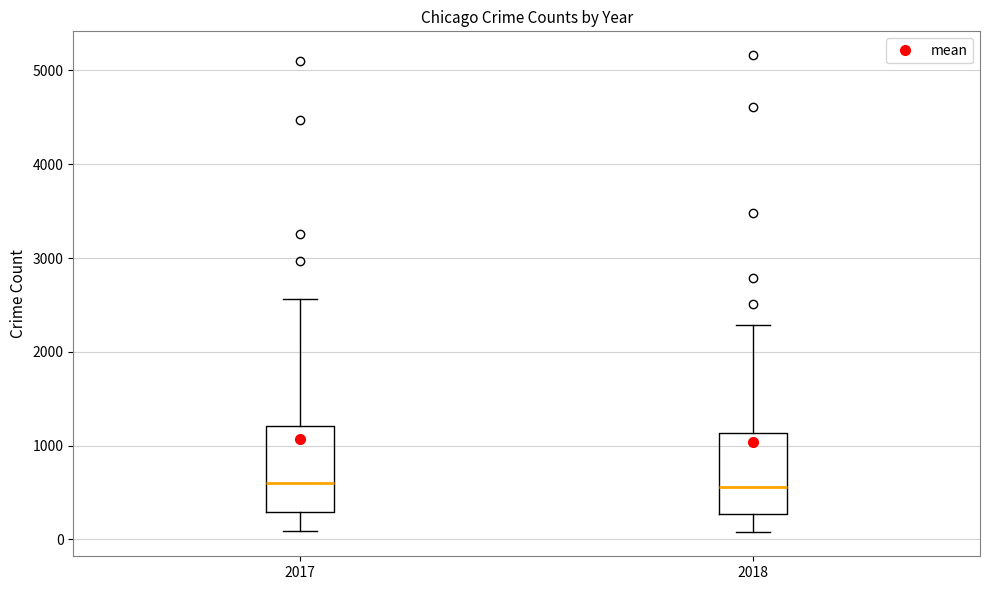

Where does the lower whisker of the box at x = 2018 end on the y-axis? The values are not printed on the chart, so give them approximately, as read against the axis.

100